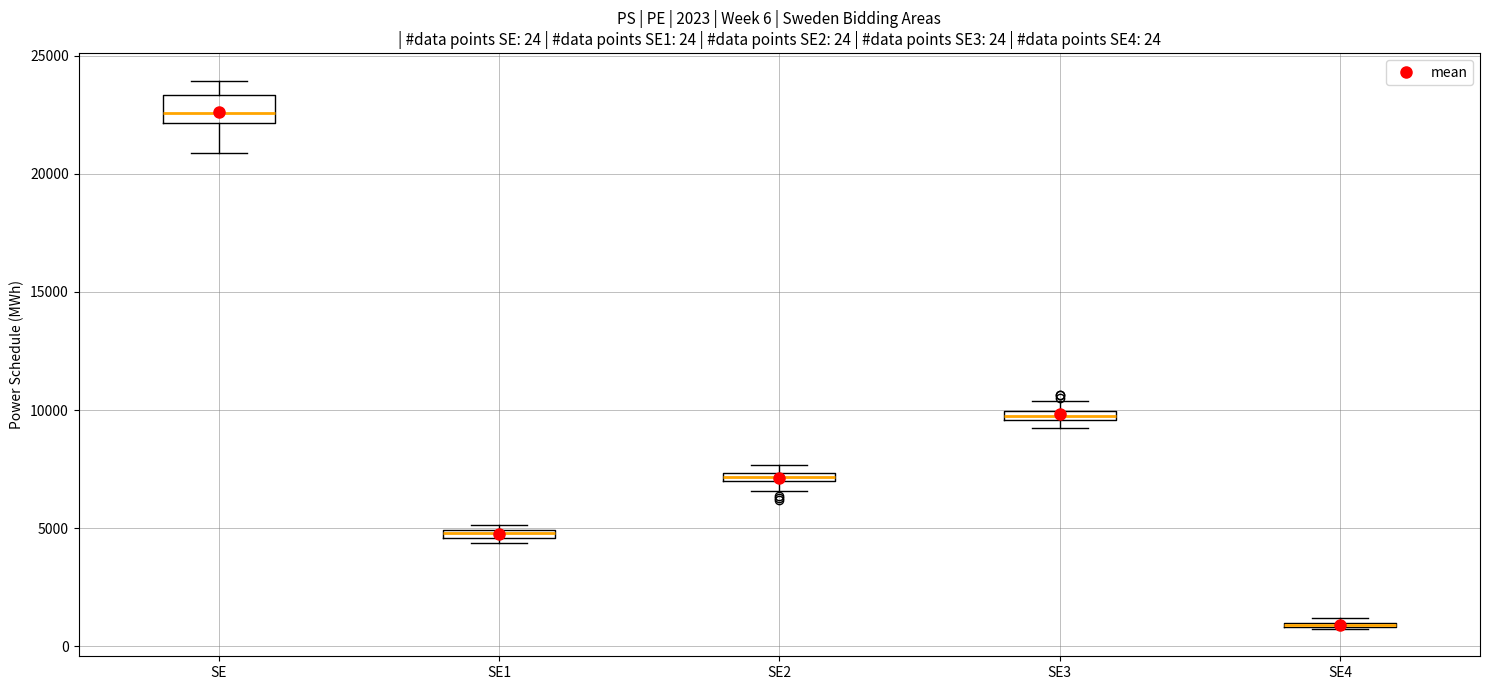

Comparing the boxes themselves (not the whiskers), which one is the tallest?

SE